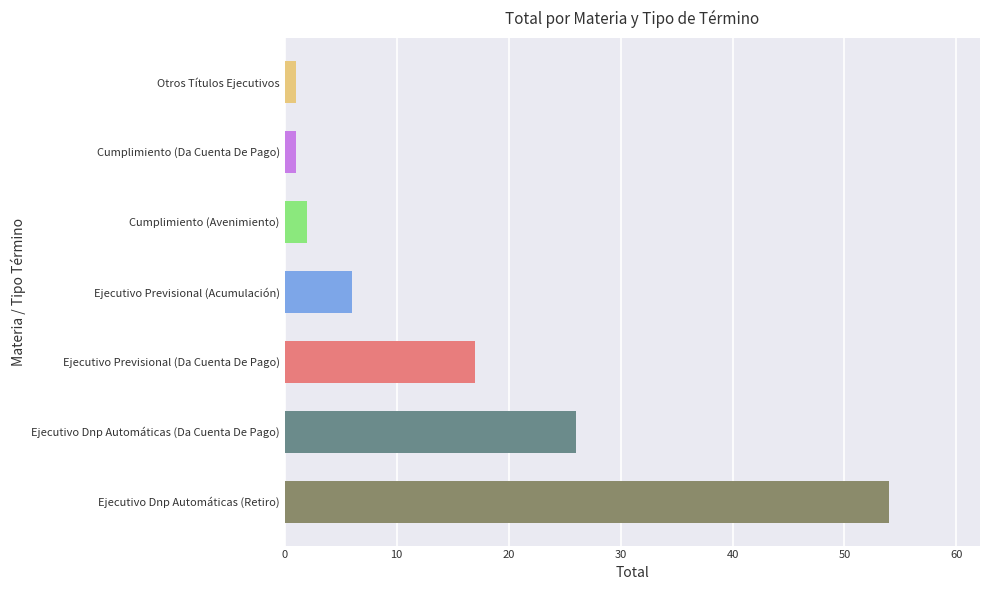

What is the difference between the maximum and minimum values?

53